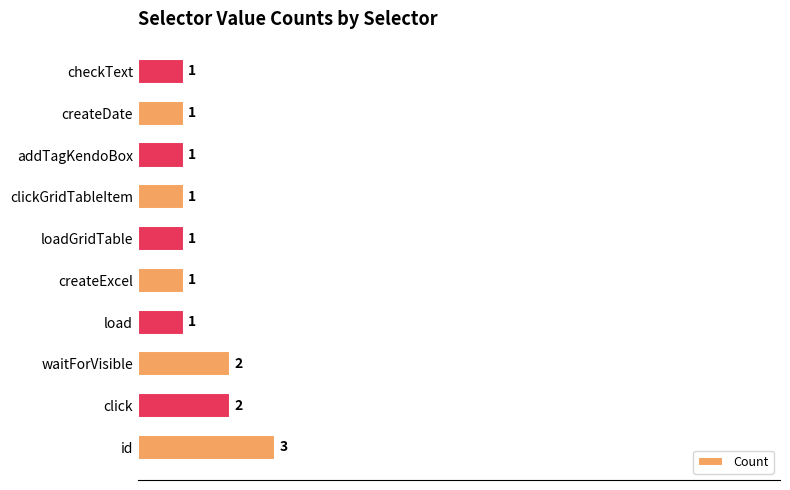

What is the greatest value displayed?

3